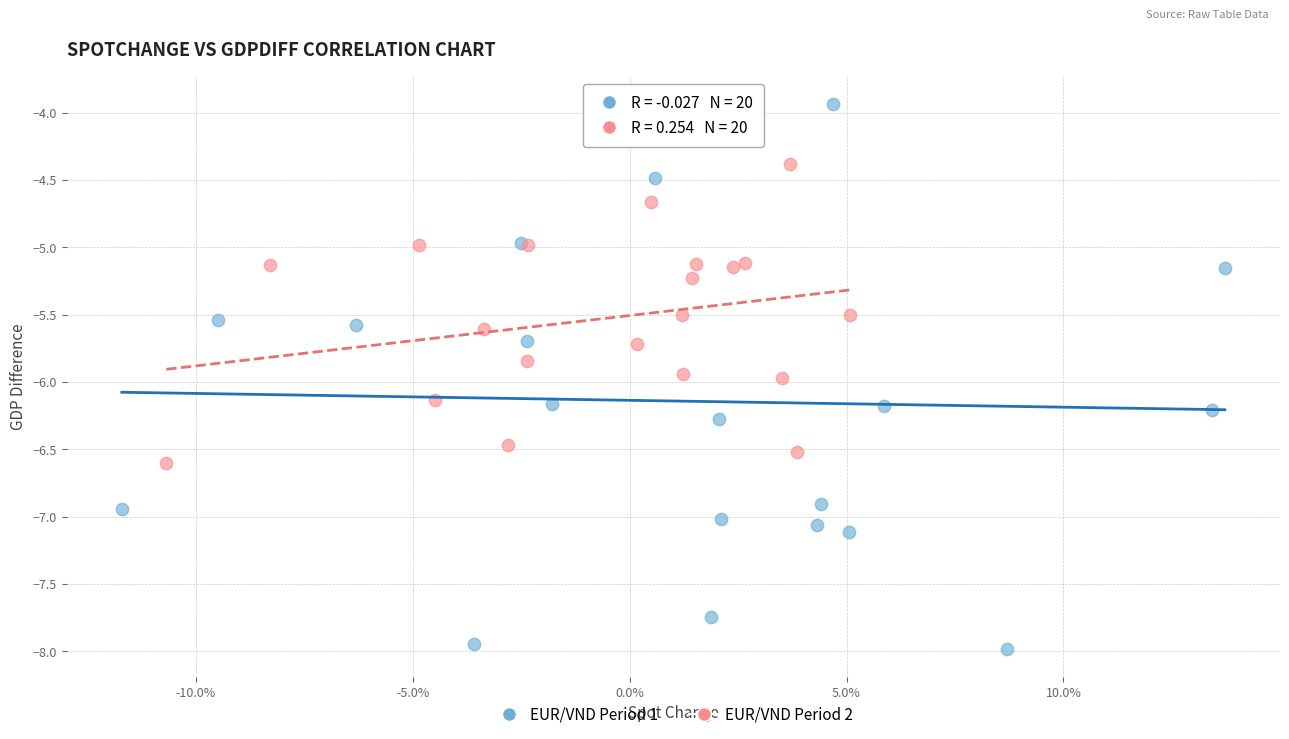

What are all the series names shown in the legend?

EUR/VND Period 1, EUR/VND Period 2